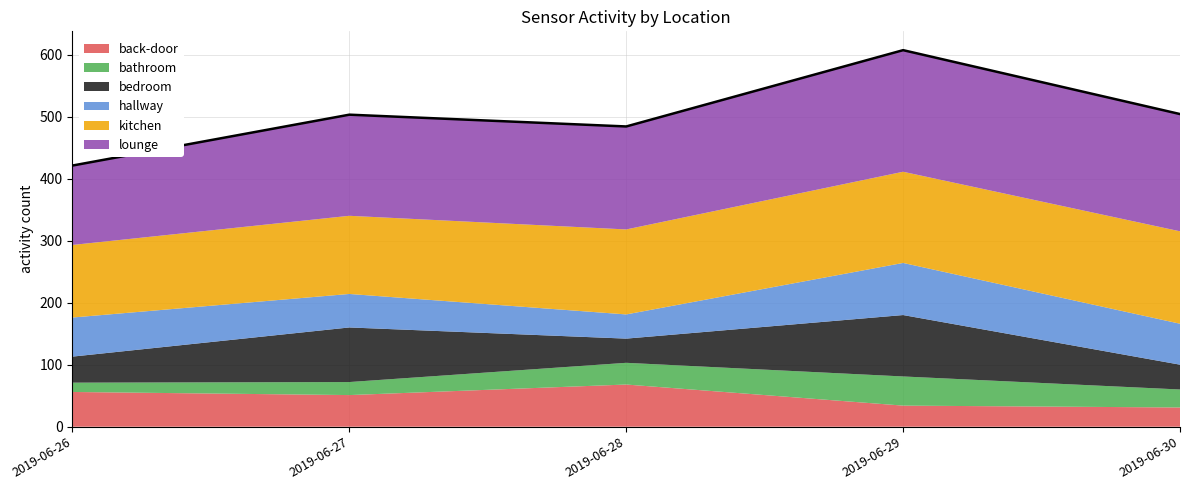

Between 2019-06-30 and 2019-06-29, which is larger?

2019-06-29